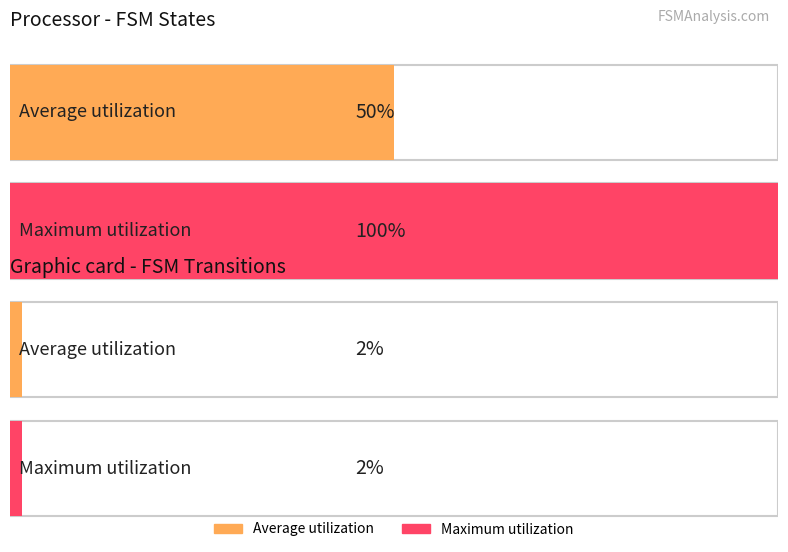

What is the minimum value shown in the chart?

2